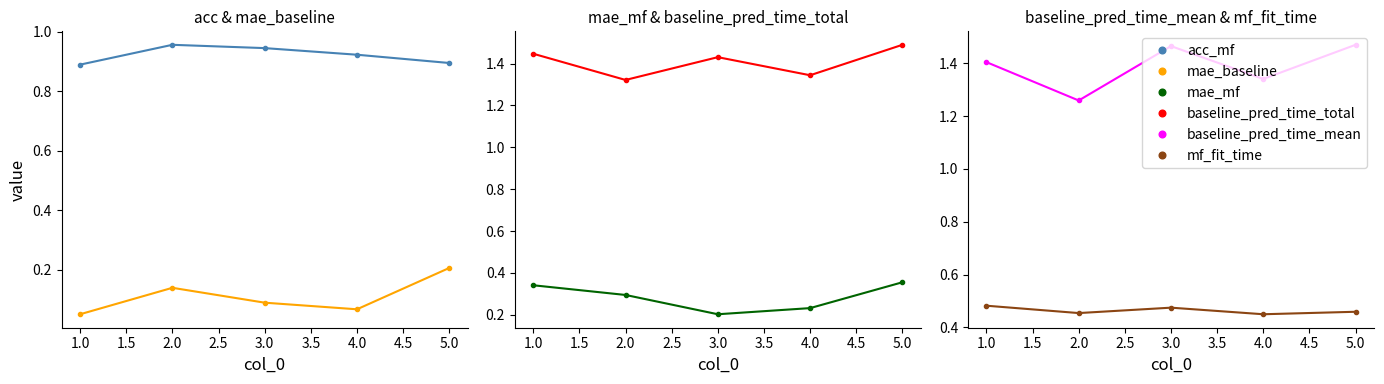

How many interior local valleys does the mf_fit_time series have?

2